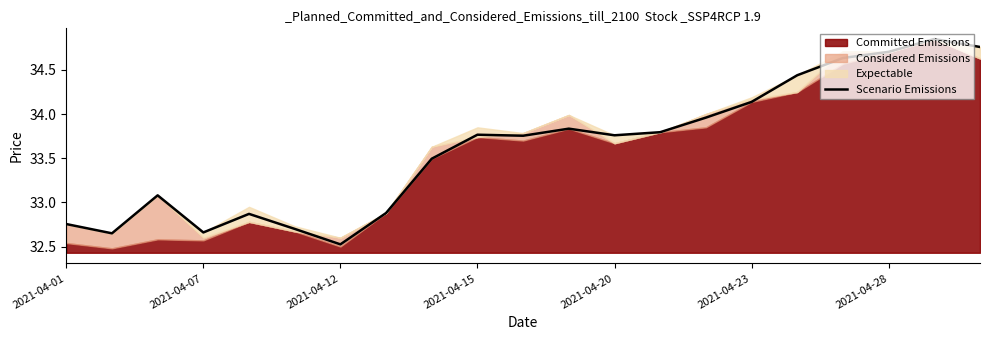

Reading left to right, transcribe all the data shown in this chart.

32.8	32.6	33.1	32.7	32.9	32.7	32.5	32.9	33.5	33.8	33.8	33.8	33.8	33.8	34.0	34.1	34.4	34.6	34.7	34.9	34.8